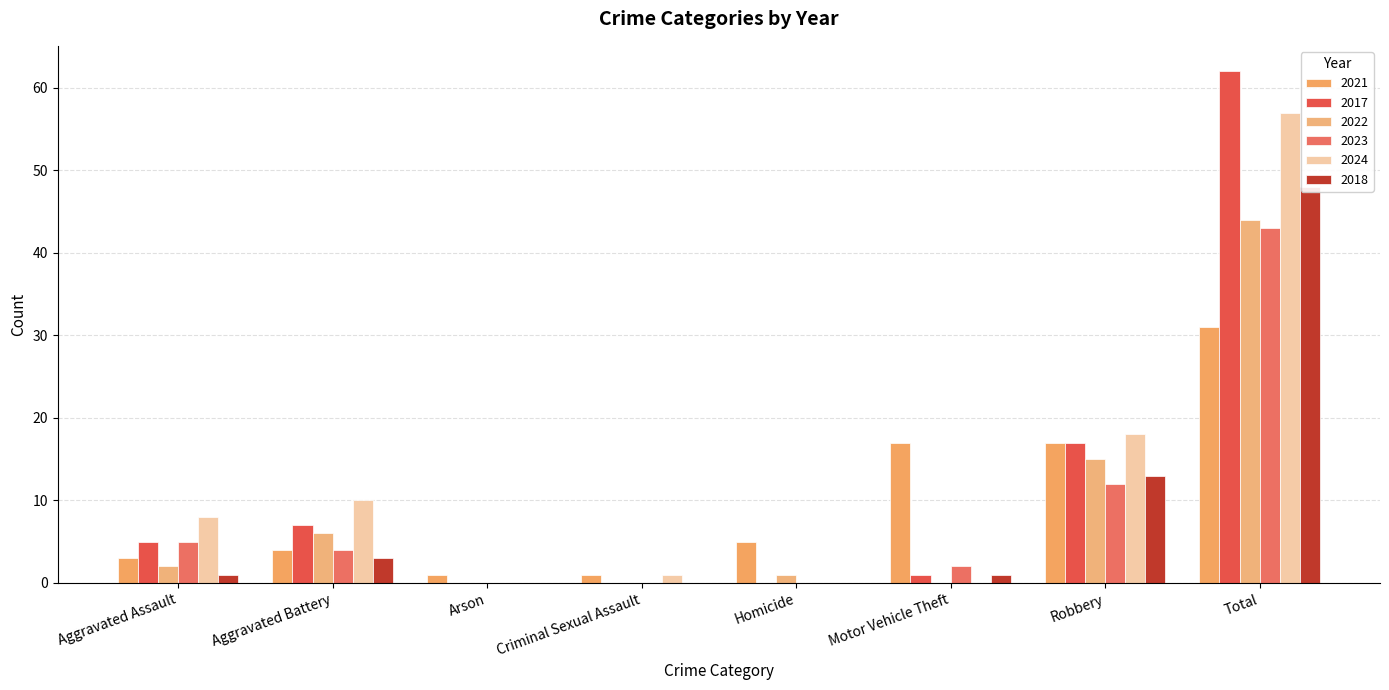

What is the sum of the 2023 values at Arson and Robbery?

12